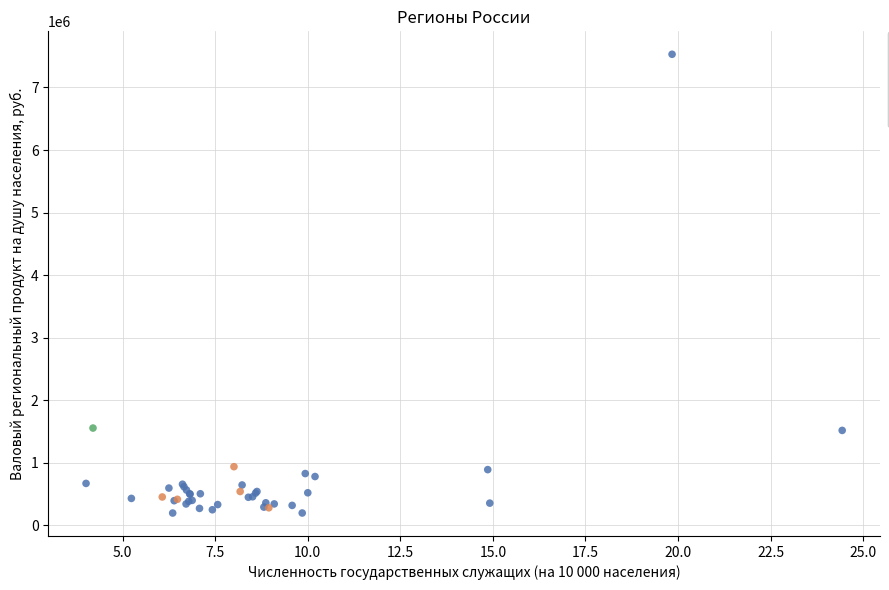

What are all the series names shown in the legend?

0, >0, 128 (Москва)